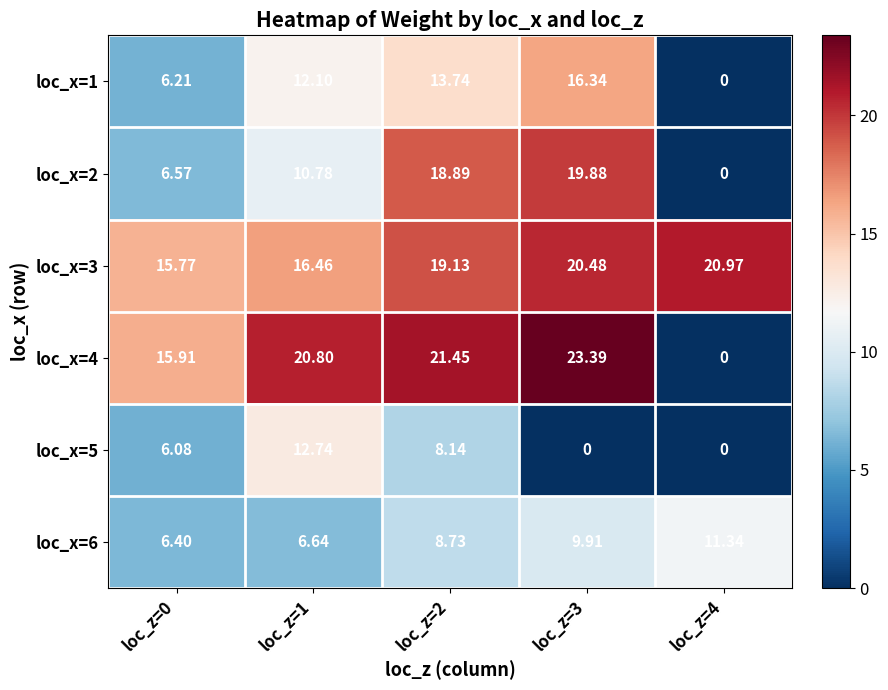

At which category is the sum across all series the highest?

loc_z=2